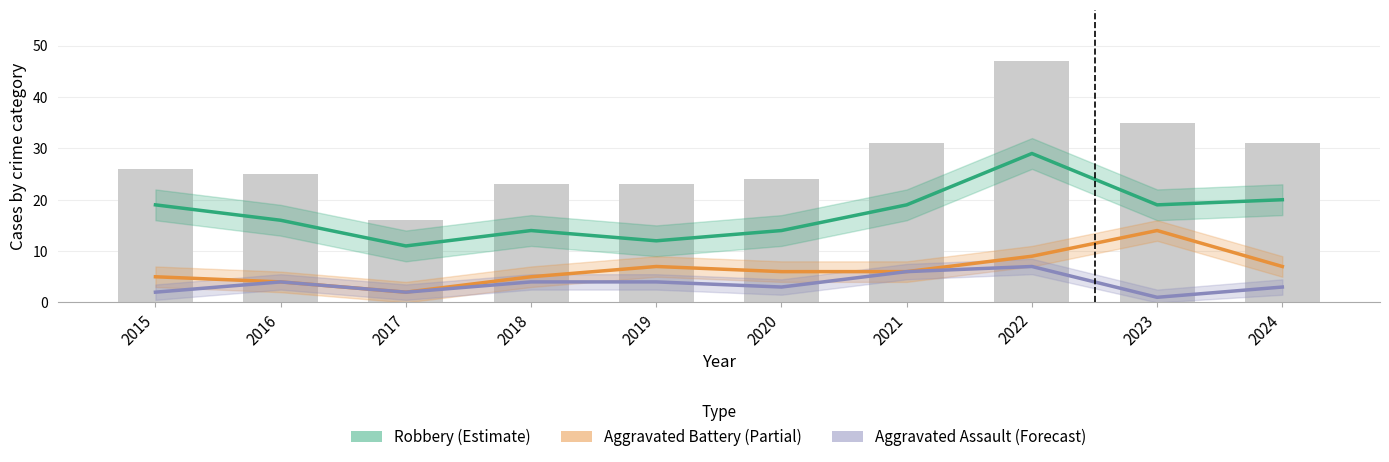

What is the total value across all series at 2020?

23